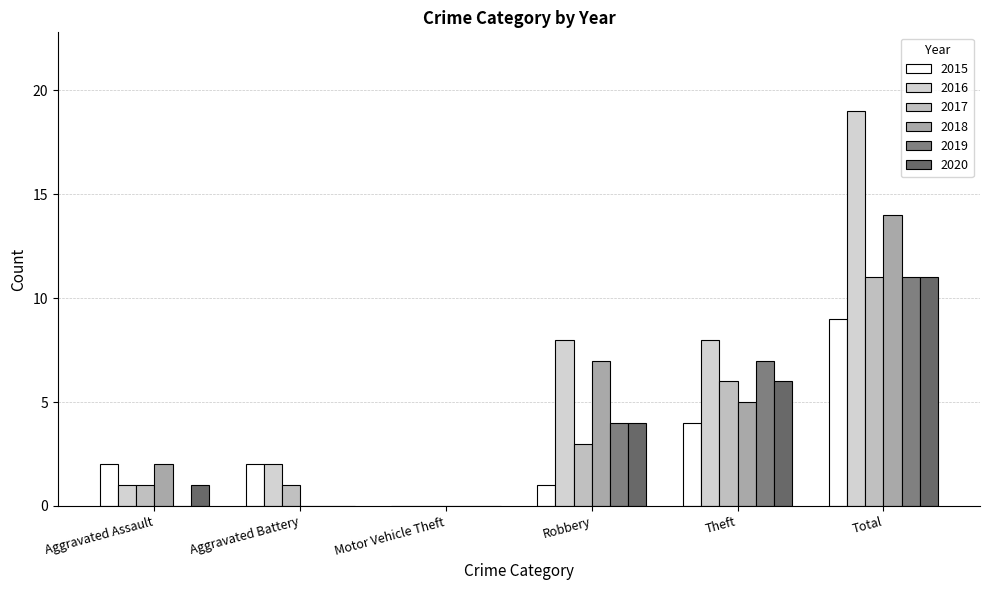

Reading right to left, extract all data points from this chart.

2015: 9	4	1	0	2	2
2016: 19	8	8	0	2	1
2017: 11	6	3	0	1	1
2018: 14	5	7	0	0	2
2019: 11	7	4	0	0	0
2020: 11	6	4	0	0	1